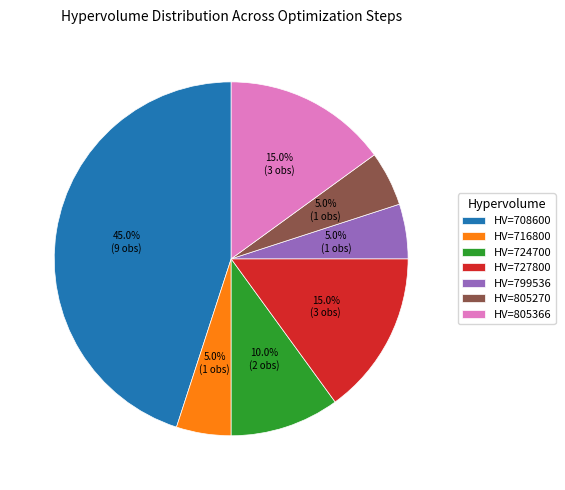

How many segments does this pie chart have?

7